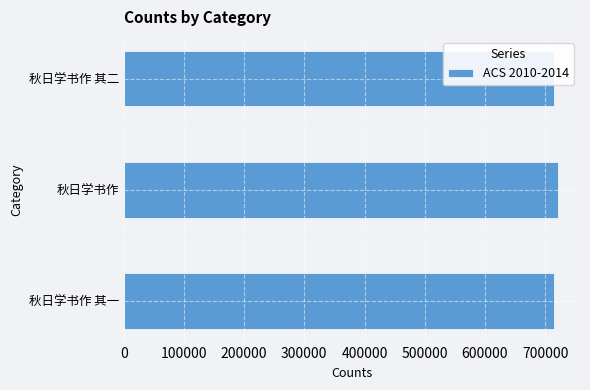

What is the smallest value displayed?

715320